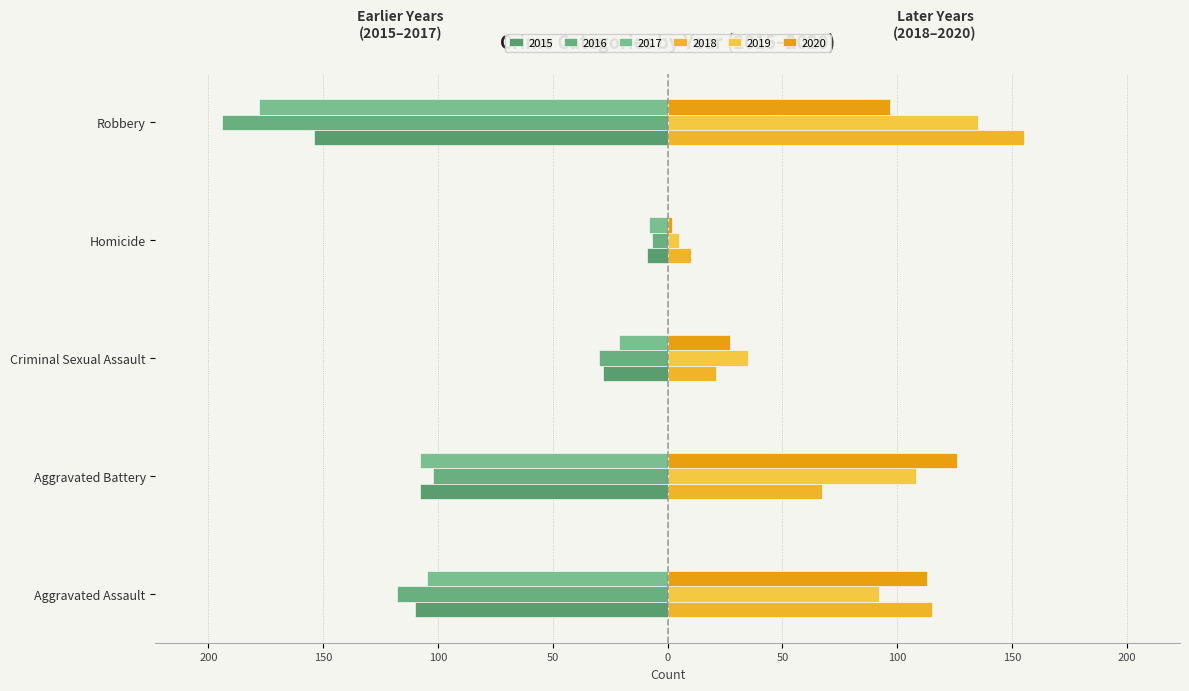

Rank the categories by 2016 value from lowest to highest.

Robbery, Aggravated Assault, Aggravated Battery, Criminal Sexual Assault, Homicide